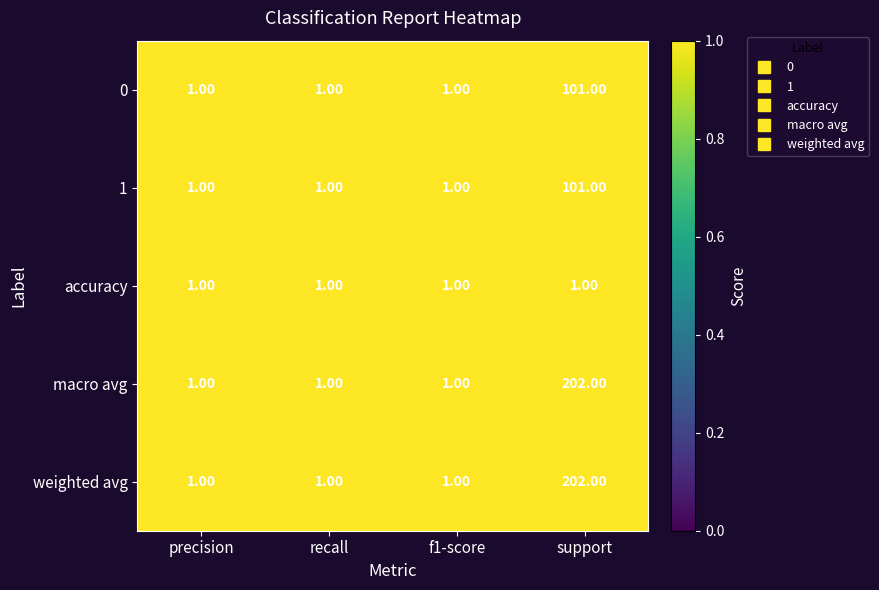

What is the total value across all series at support?

607